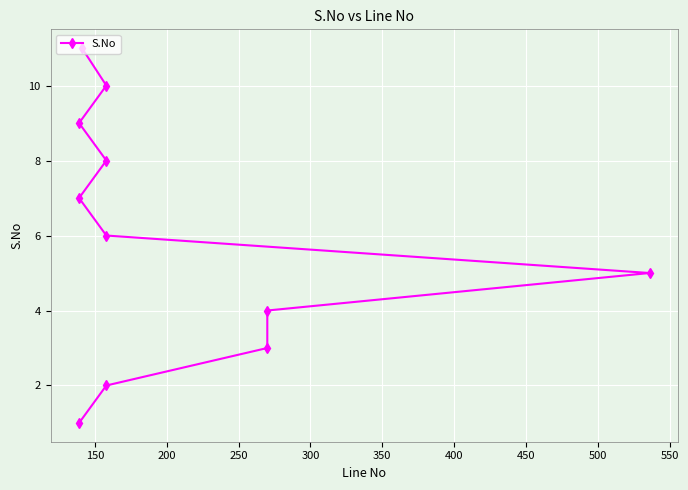

What is the average value?

6